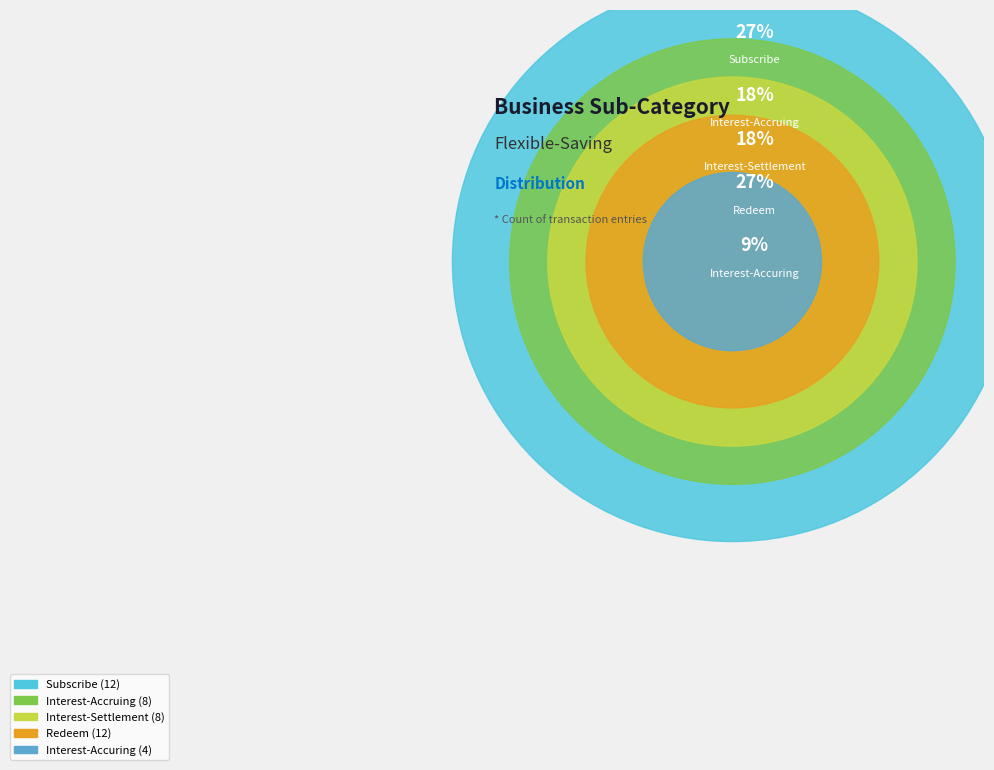

Is it true that Redeem is 27% of the pie?

True